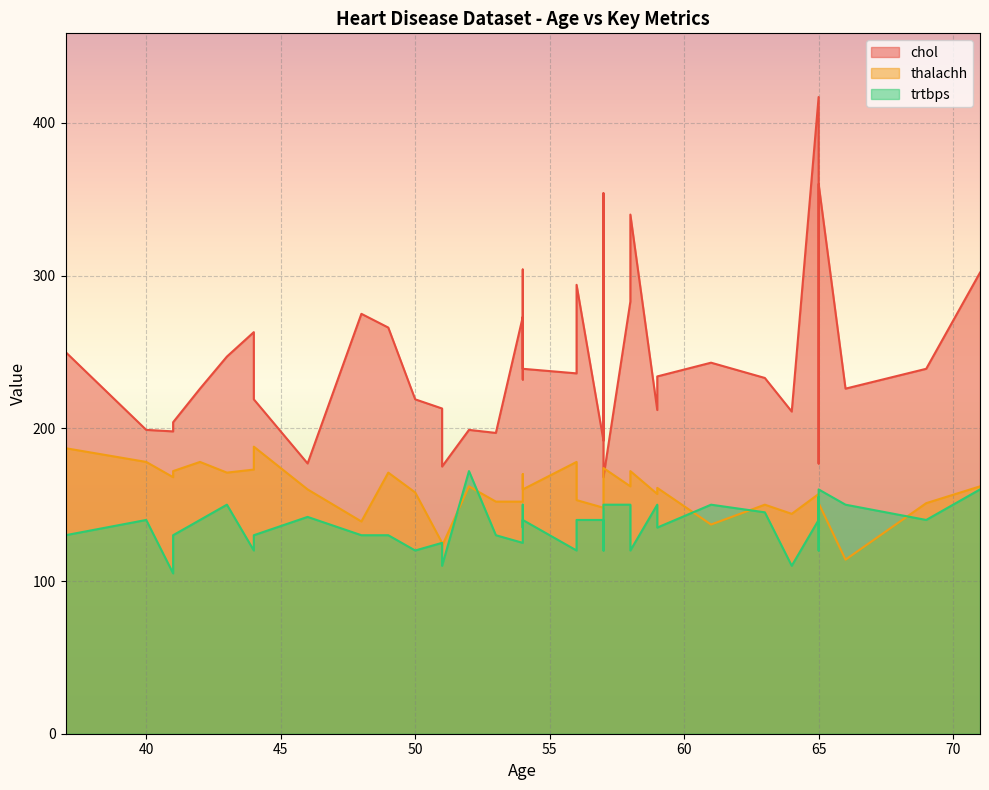

True or false: thalachh has a value of 172 at 58.

True